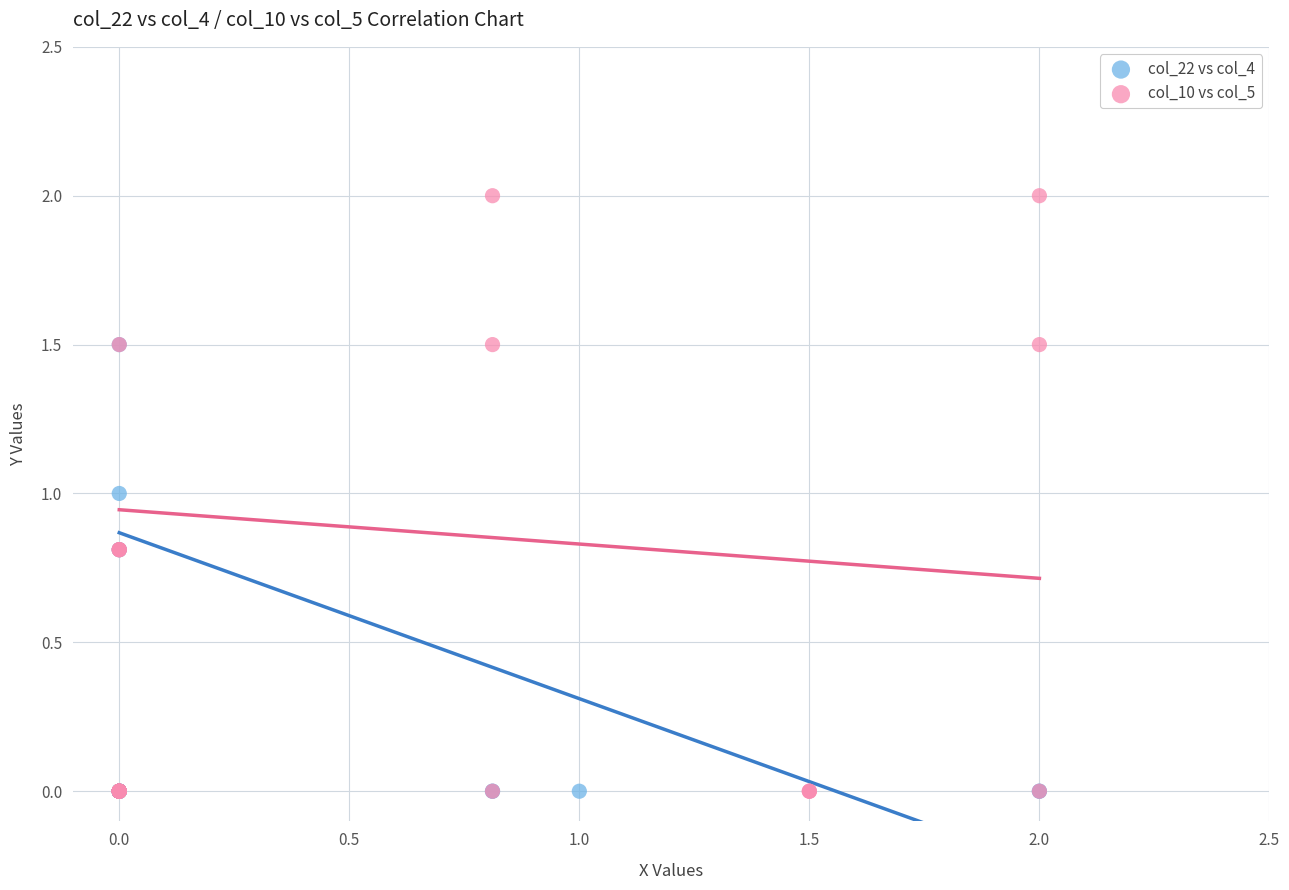

What are all the series names shown in the legend?

col_22 vs col_4, col_10 vs col_5